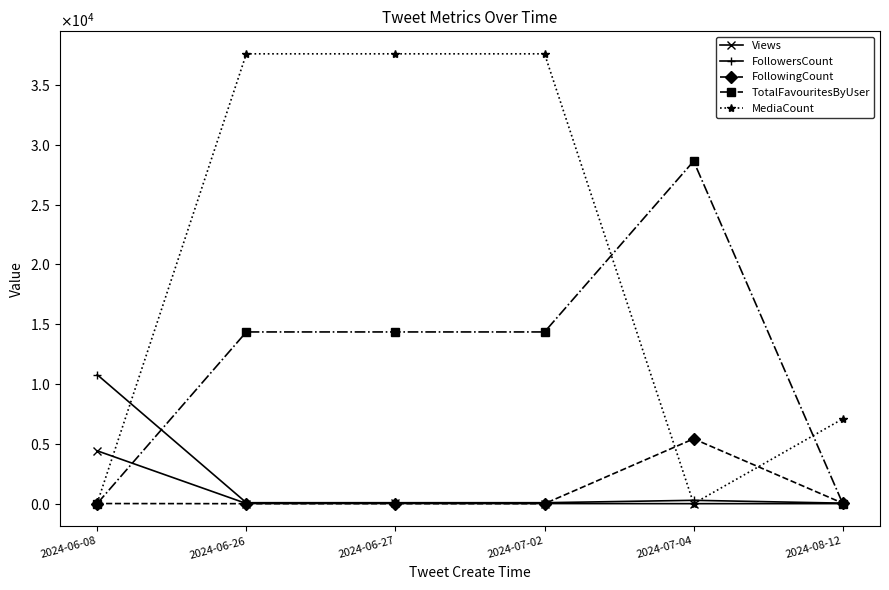

Is it true that MediaCount equals 59 at 2024-06-08?

True